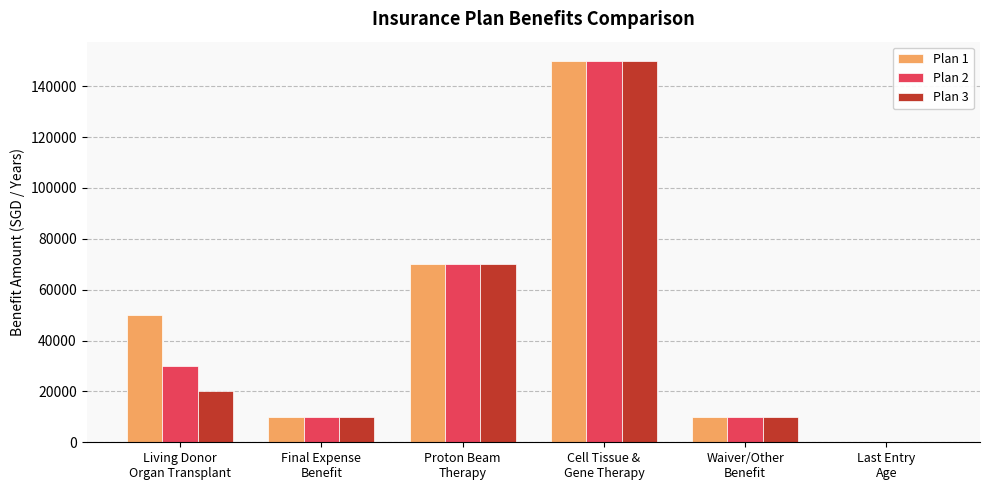

Count the number of data series in this chart.

3